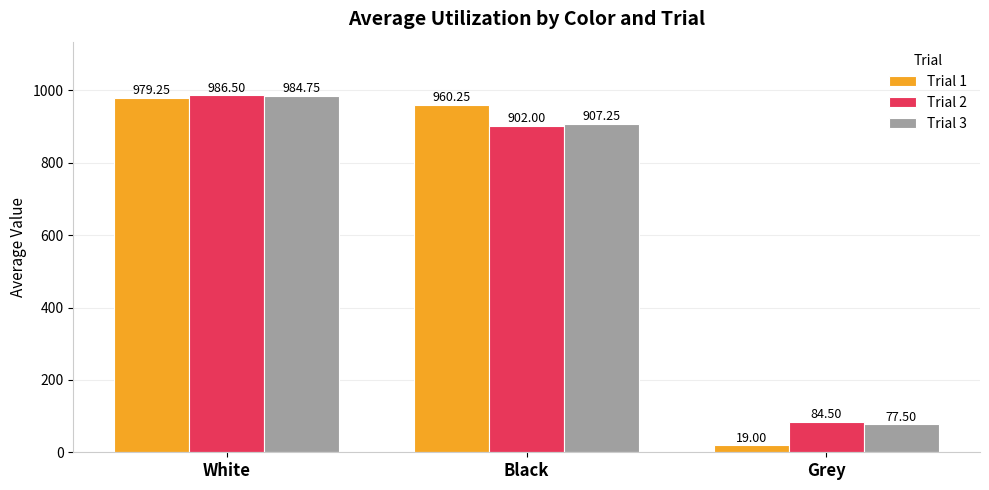

What is the sum of all Trial 2 values?

1973.0